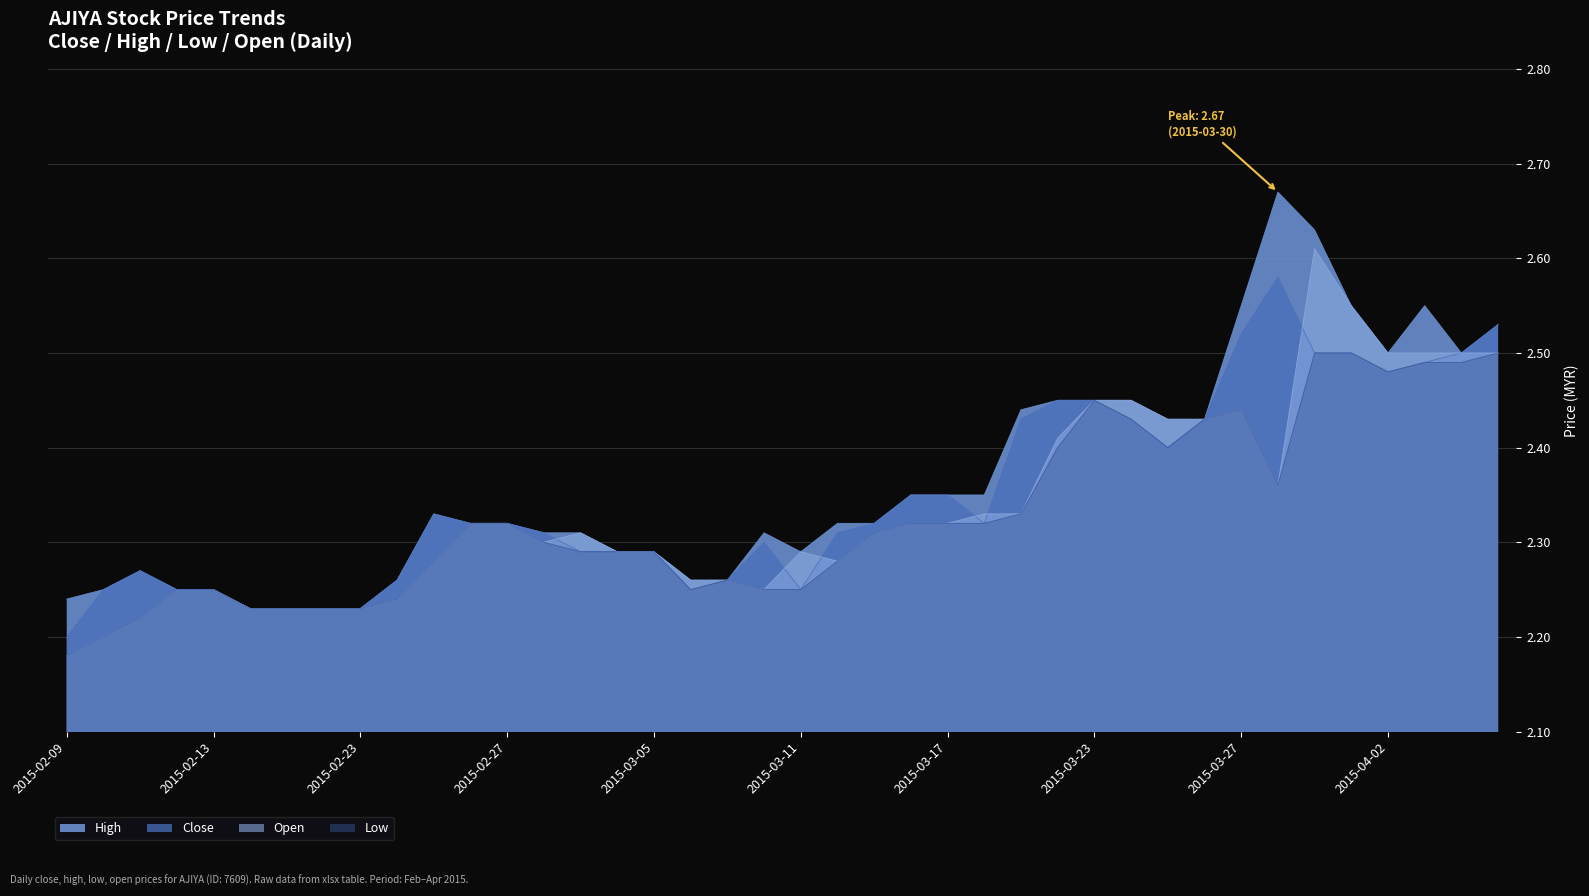

List the series in order of their overall mean, lowest first.

low, open, close, high